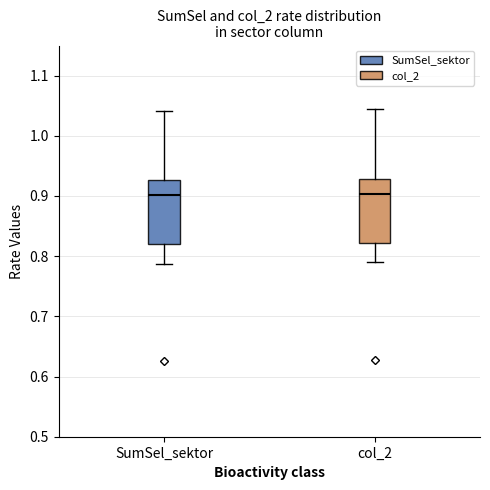

Reading left to right, transcribe this box plot: for each box, give where its median line is, the range the box spans, and where its two whiskers end, as read against the y-axis. The values are not printed on the chart, so give them approximately, as read against the axis.

SumSel_sektor: median 0.90, box 0.82 to 0.93, whiskers 0.79 to 1.04
col_2: median 0.90, box 0.82 to 0.93, whiskers 0.79 to 1.04